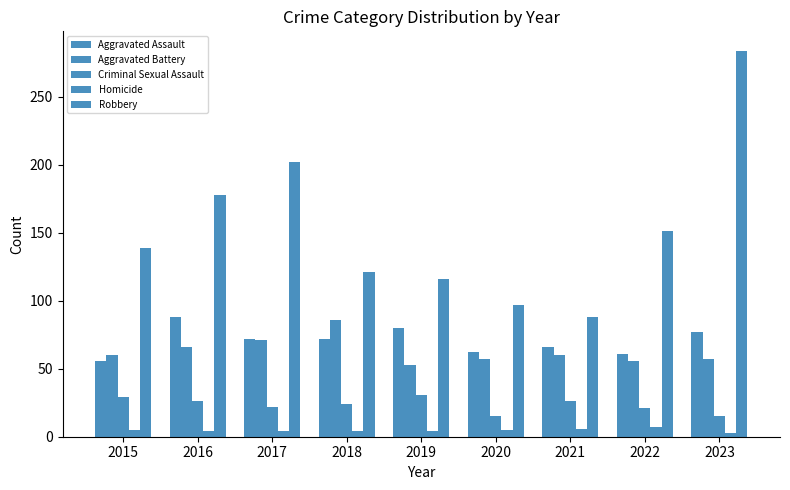

How many values in the Aggravated Assault series are below 72?

4